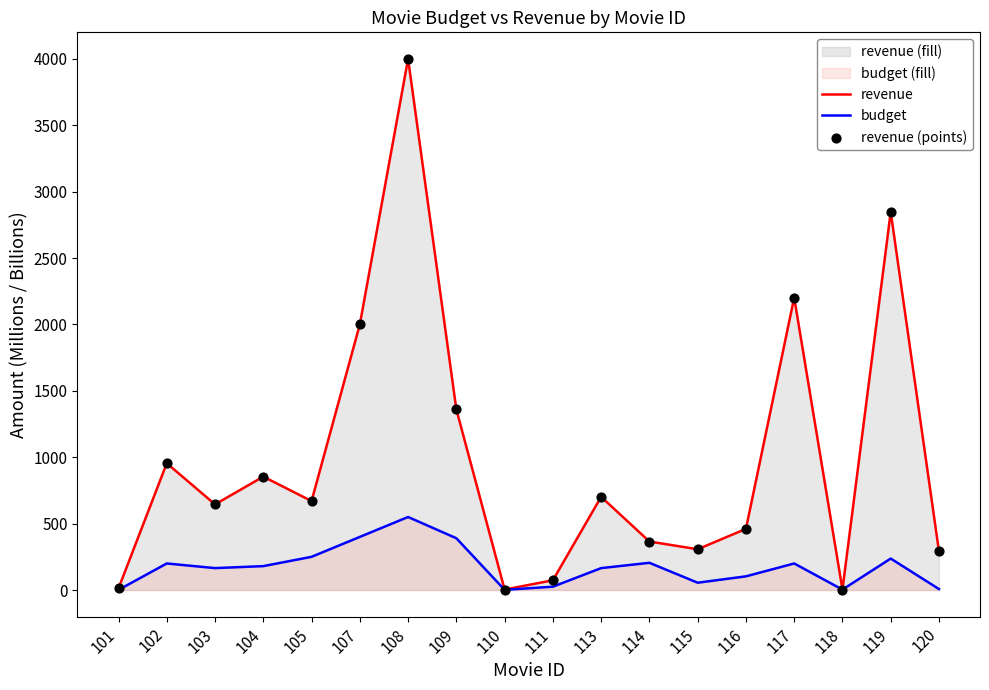

At which category is the sum across all series the highest?

108